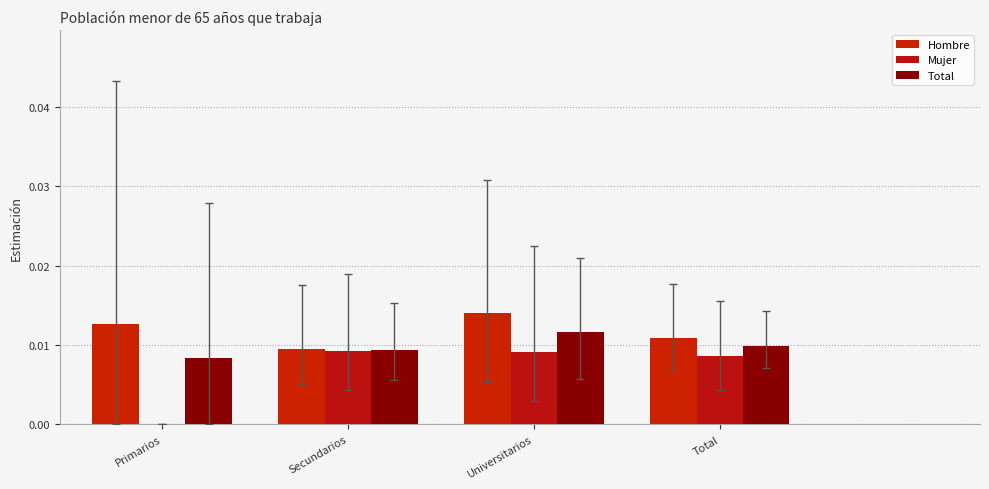

What are all the series names shown in the legend?

Hombre, Mujer, Total